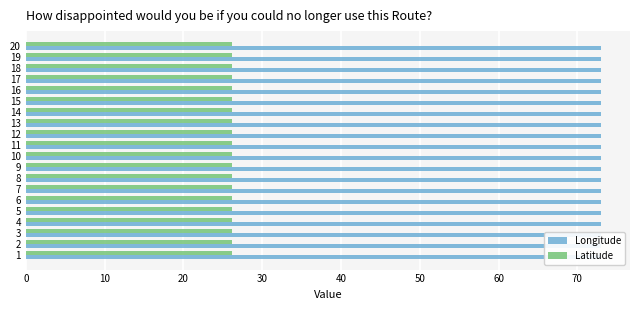

Which category has the lowest value in the Longitude series?

20